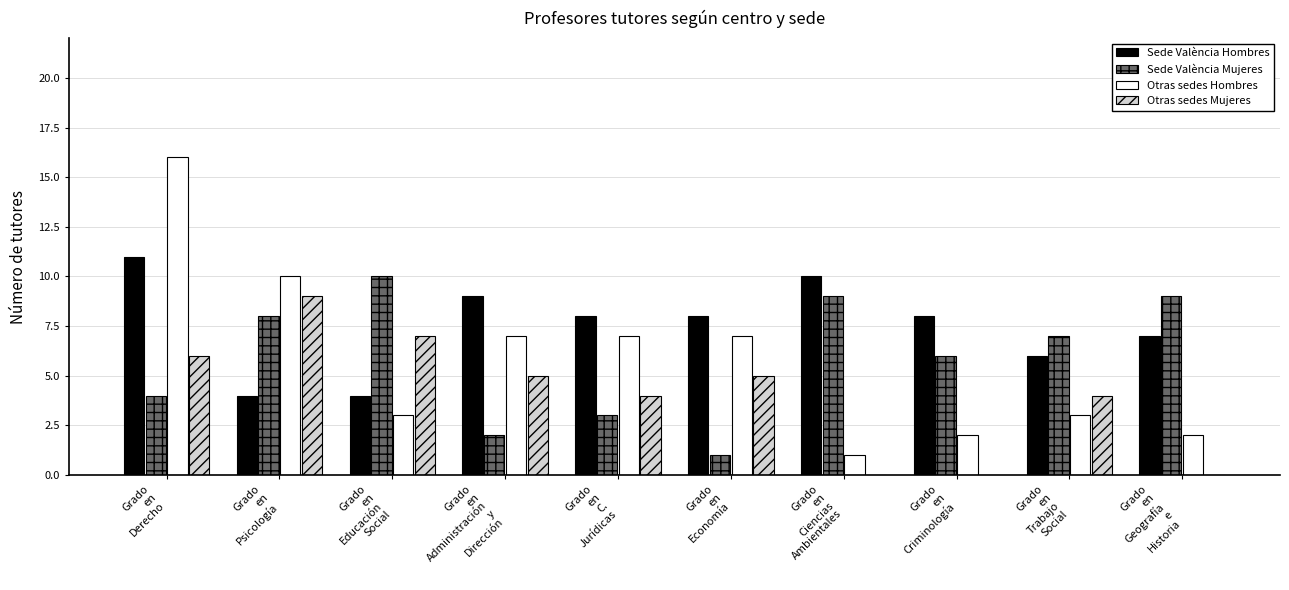

Which series has the largest total across all categories?

Sede València Hombres